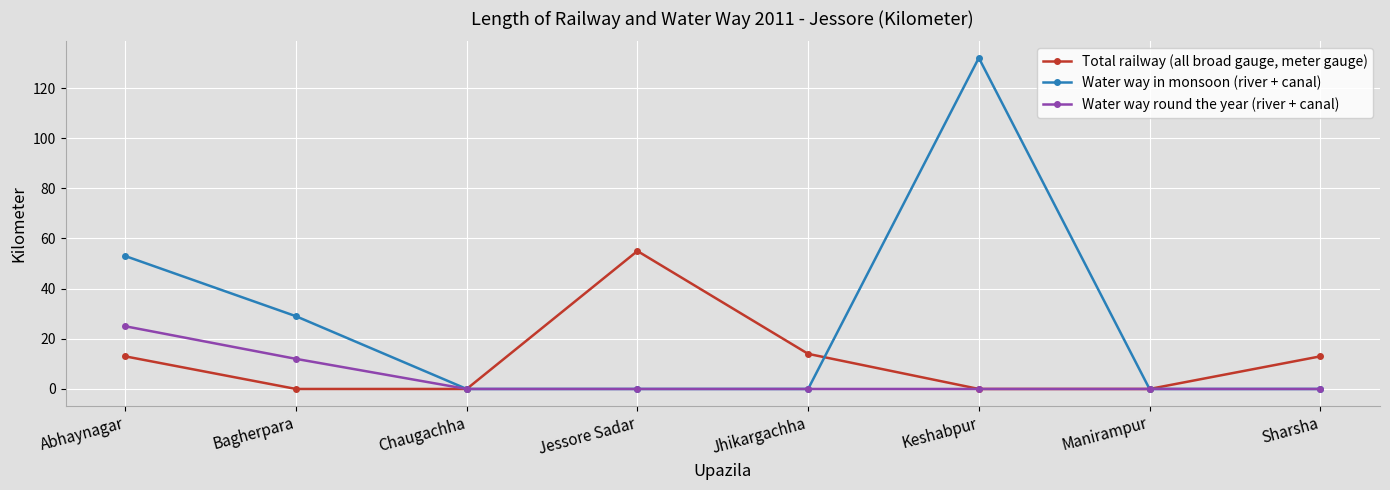

At which category is the sum across all series the highest?

Keshabpur